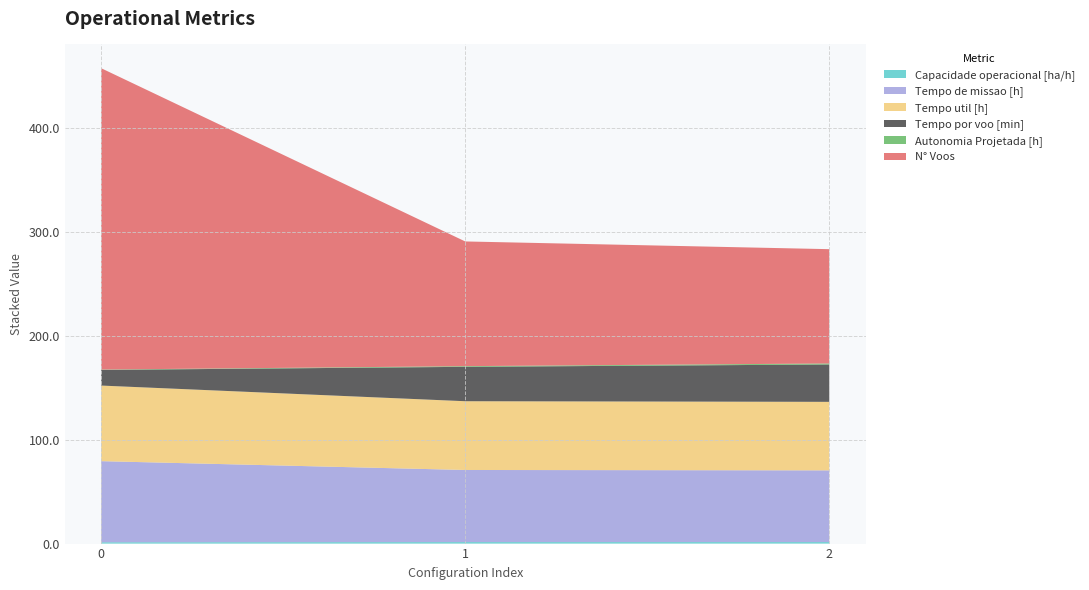

Reading right to left, what are all the values shown in this chart?

Capacidade operacional [ha/h]: 2=1.4	1=1.4	0=1.3
Tempo de missao [h]: 2=69.0	1=69.4	0=78.0
Tempo util [h]: 2=65.9	1=66.2	0=72.8
Tempo por voo [min]: 2=36.0	1=33.1	0=15.1
Autonomia Projetada [h]: 2=1.0	1=0.7	0=0.3
N° Voos: 2=110.0	1=120.0	0=290.0